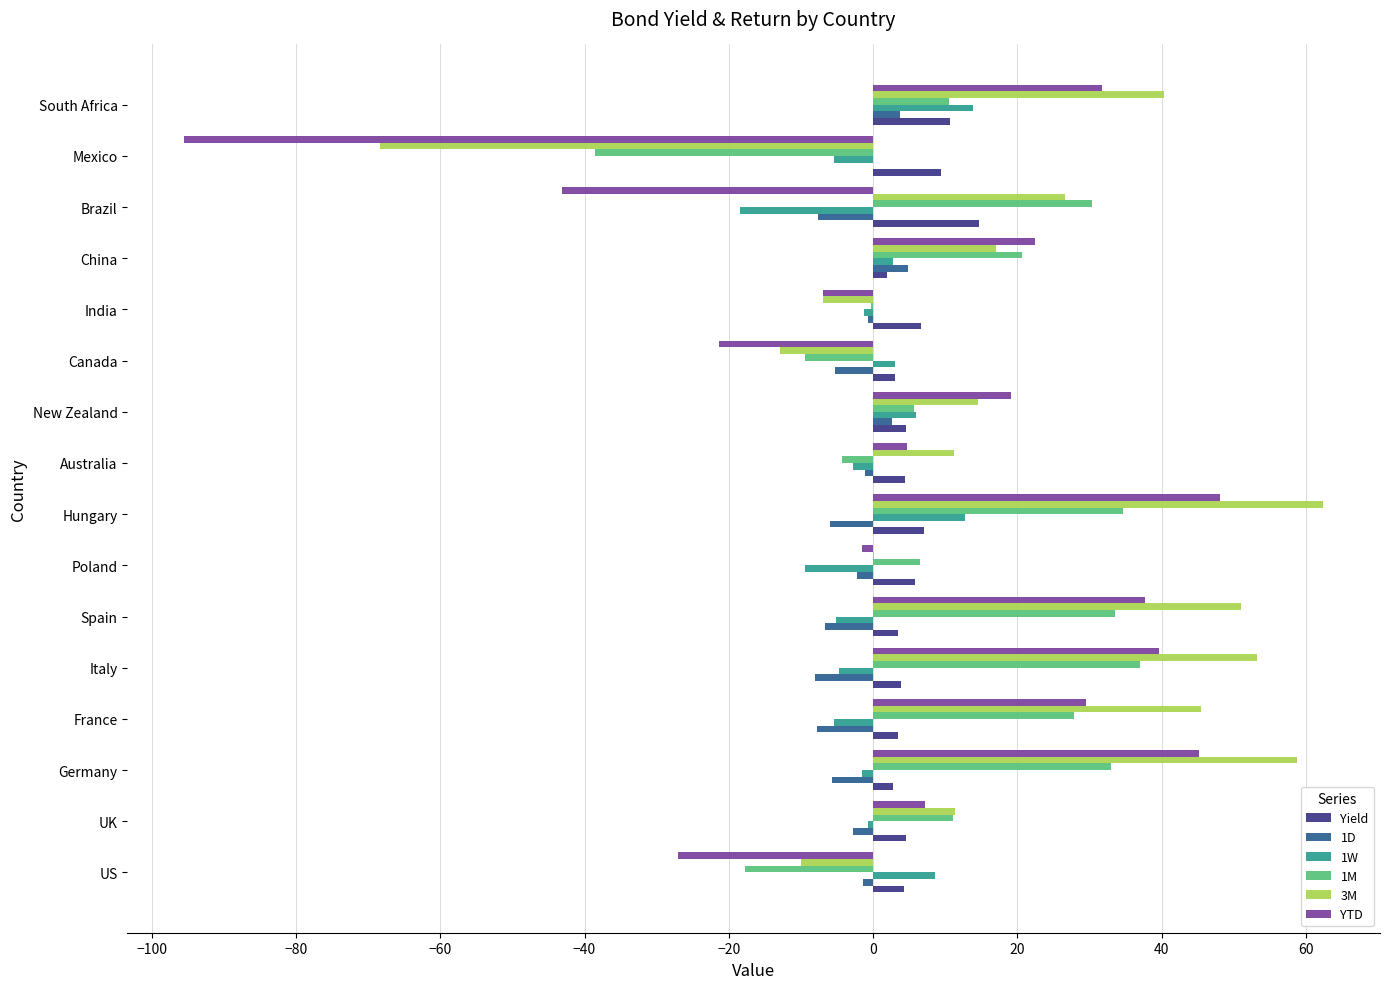

Which series has the largest total across all categories?

3M